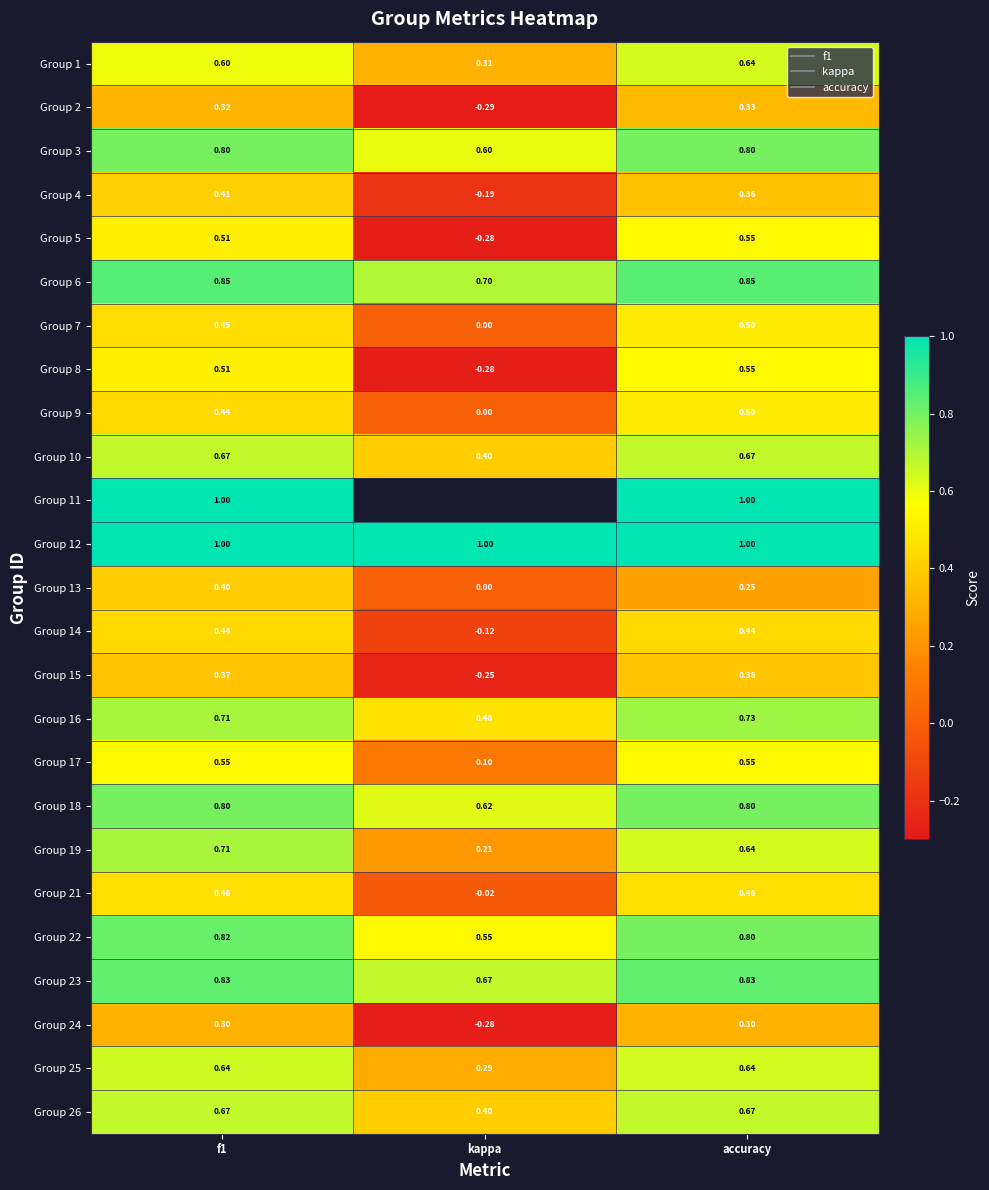

At which category is the sum across all series the highest?

f1